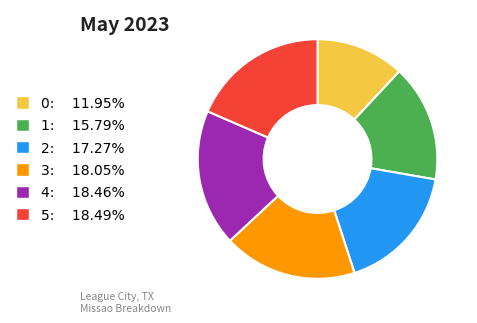

How many segments does this pie chart have?

6